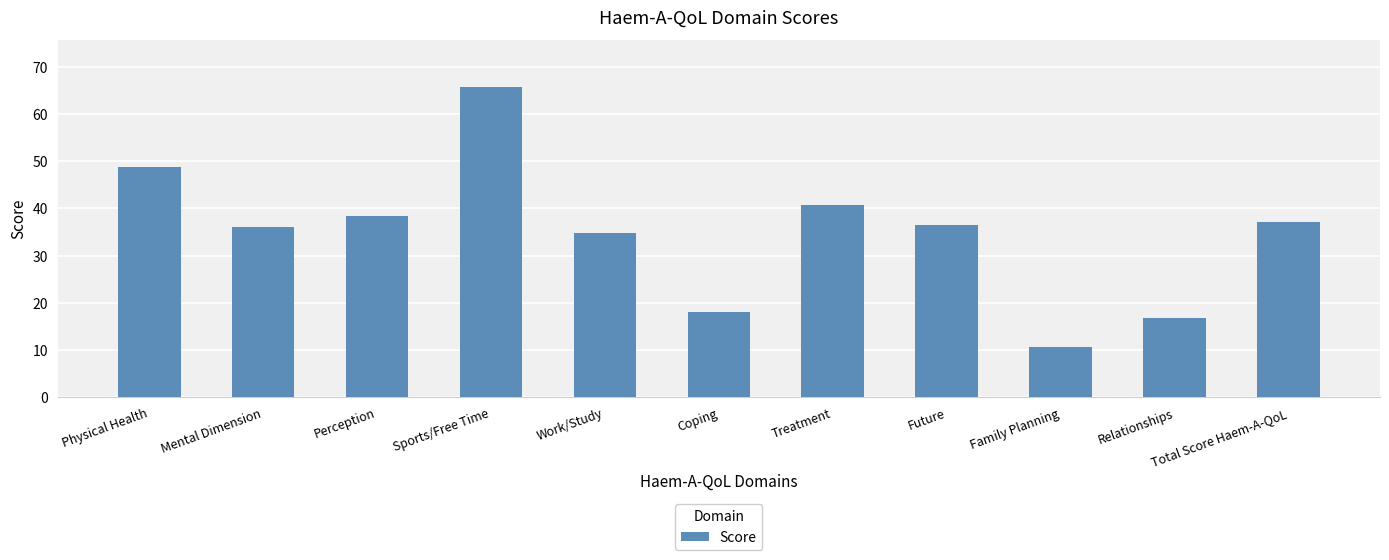

What is the smallest value displayed?

10.7